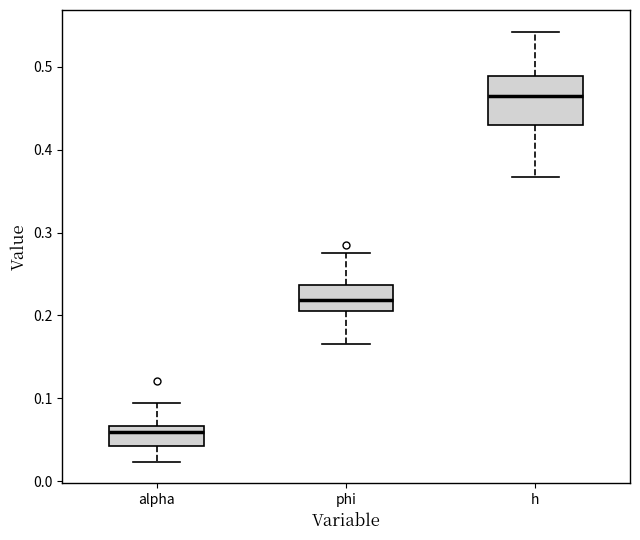

Which box's median line is the lowest?

alpha